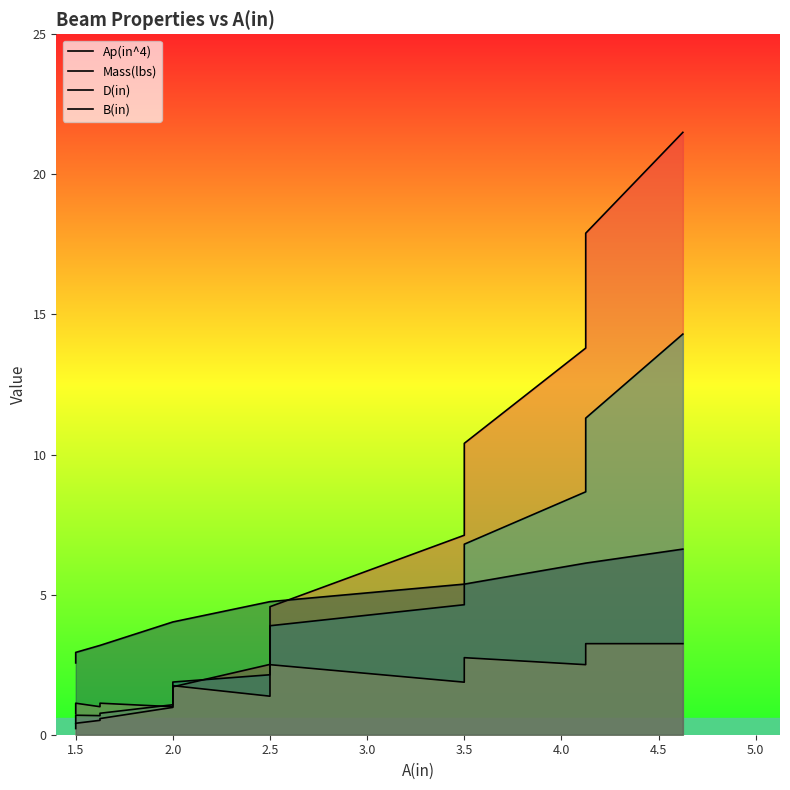

After their last crossing, which series has the higher values: Ap(in^4) or Mass(lbs)?

Ap(in^4)